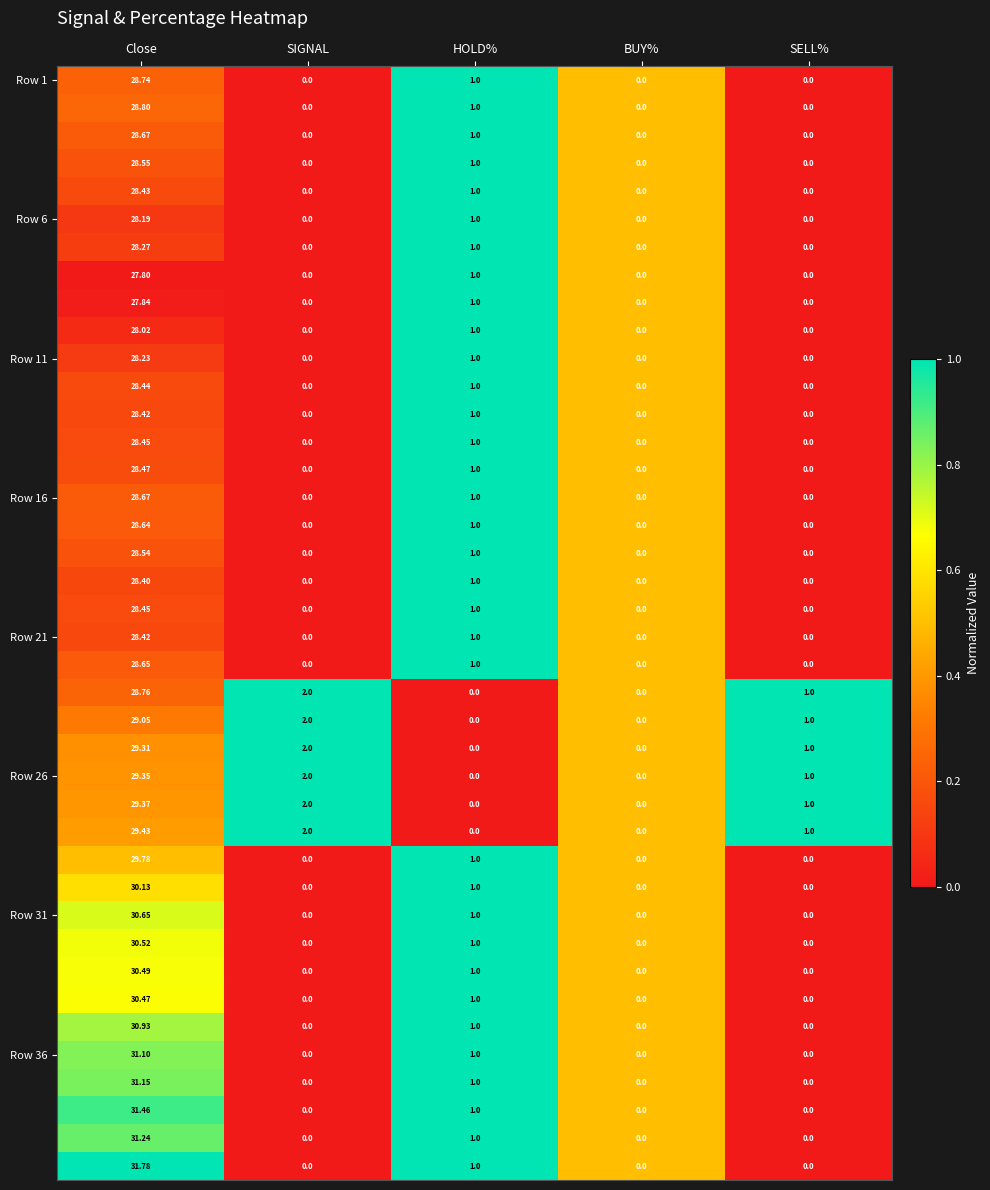

At which category is the sum across all series the highest?

Close